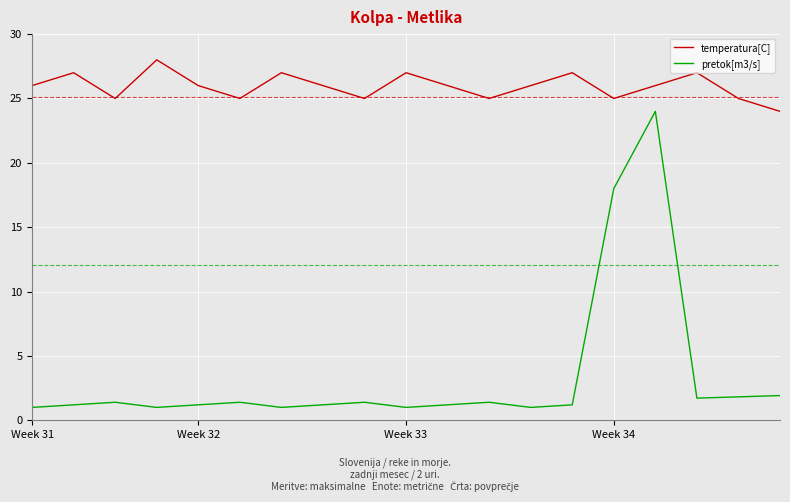

List the series in order of their overall mean, highest first.

temperatura[C], pretok[m3/s]